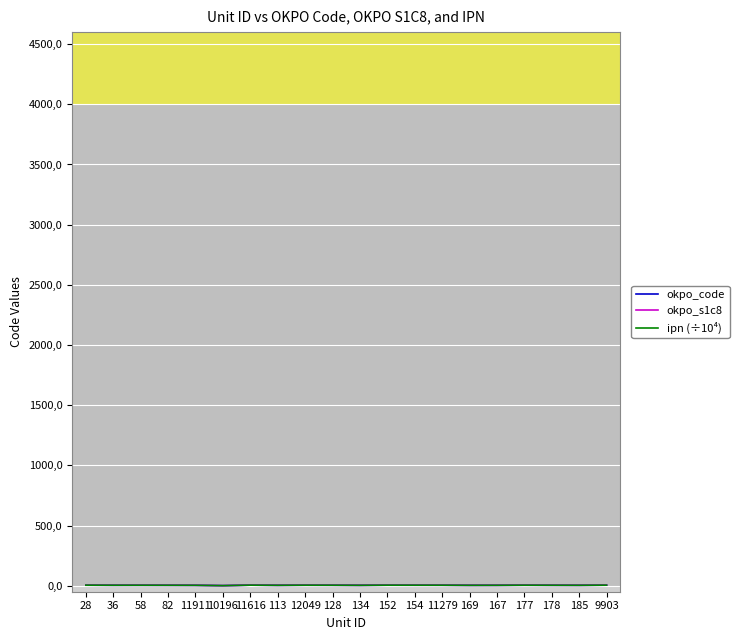

What is the sum of all okpo_s1c8 values?

718824670.0